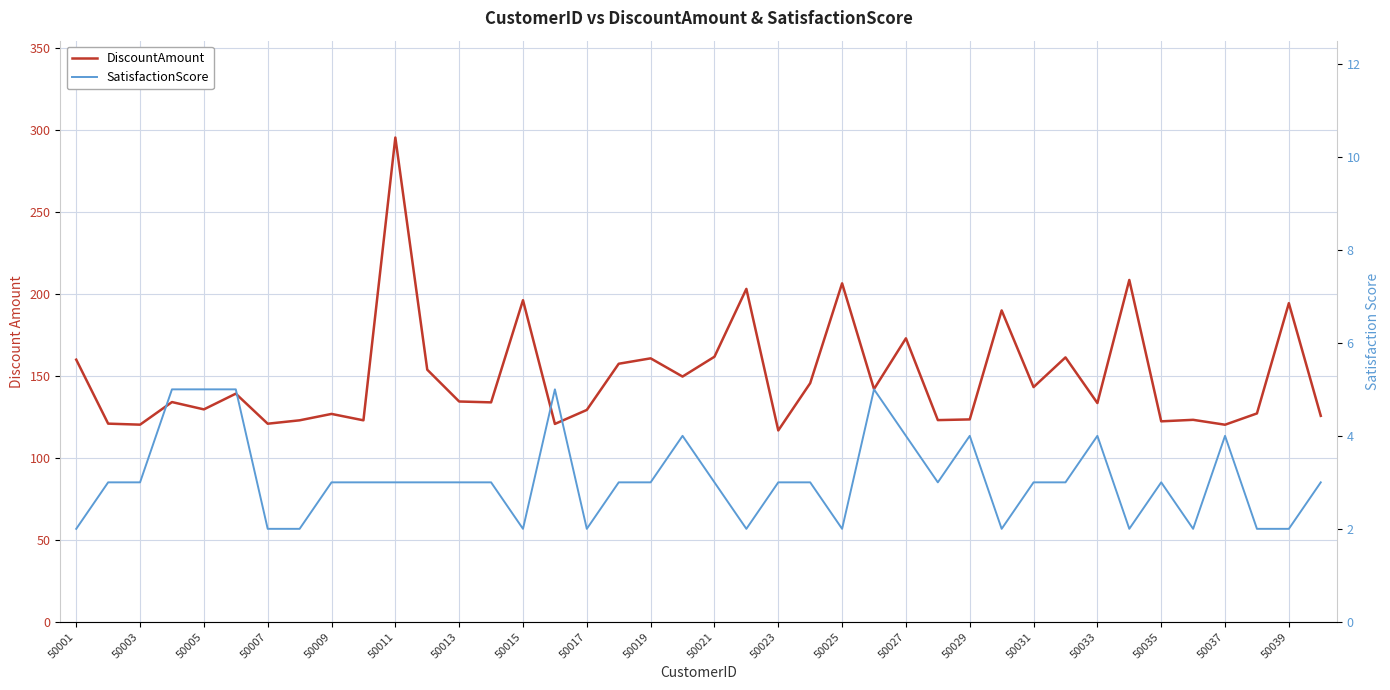

How many data points does each series have?

40